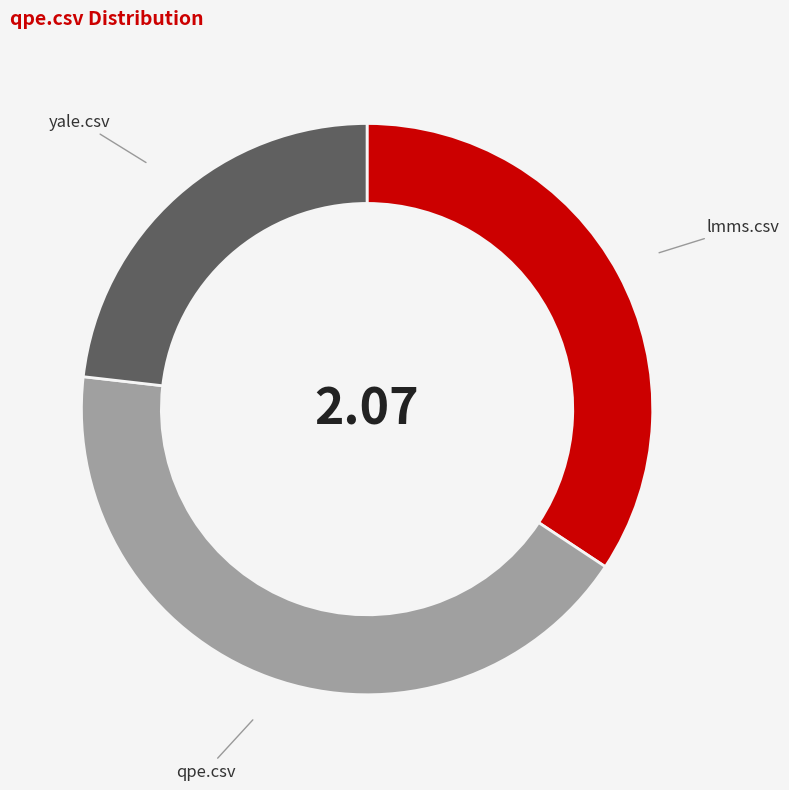

Is there any slice that represents more than half of the pie?

No